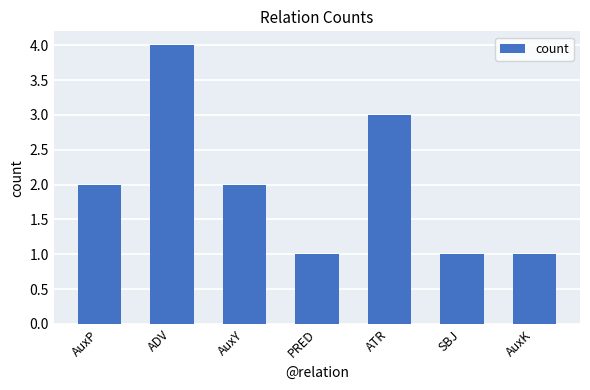

Which has a higher value, AuxY or ATR?

ATR